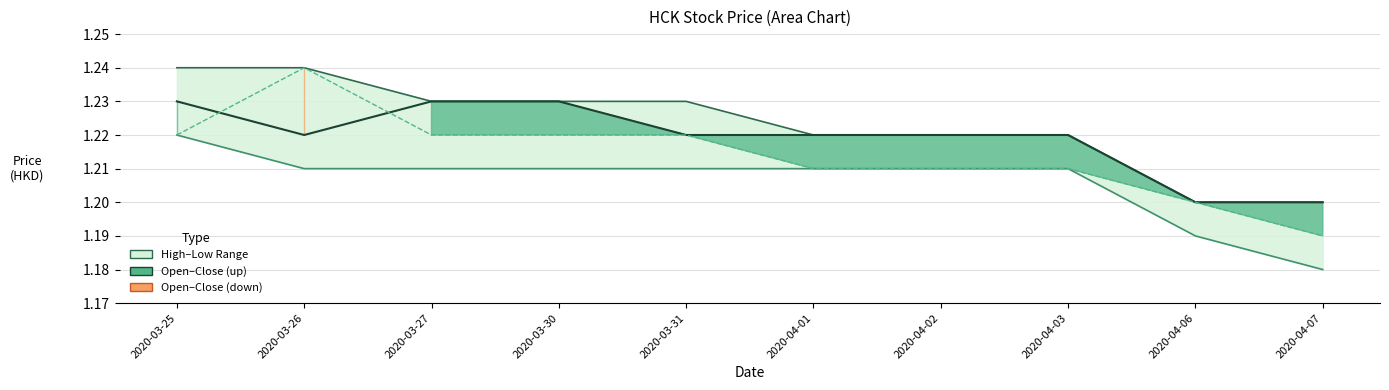

How many lines are shown in the chart?

4